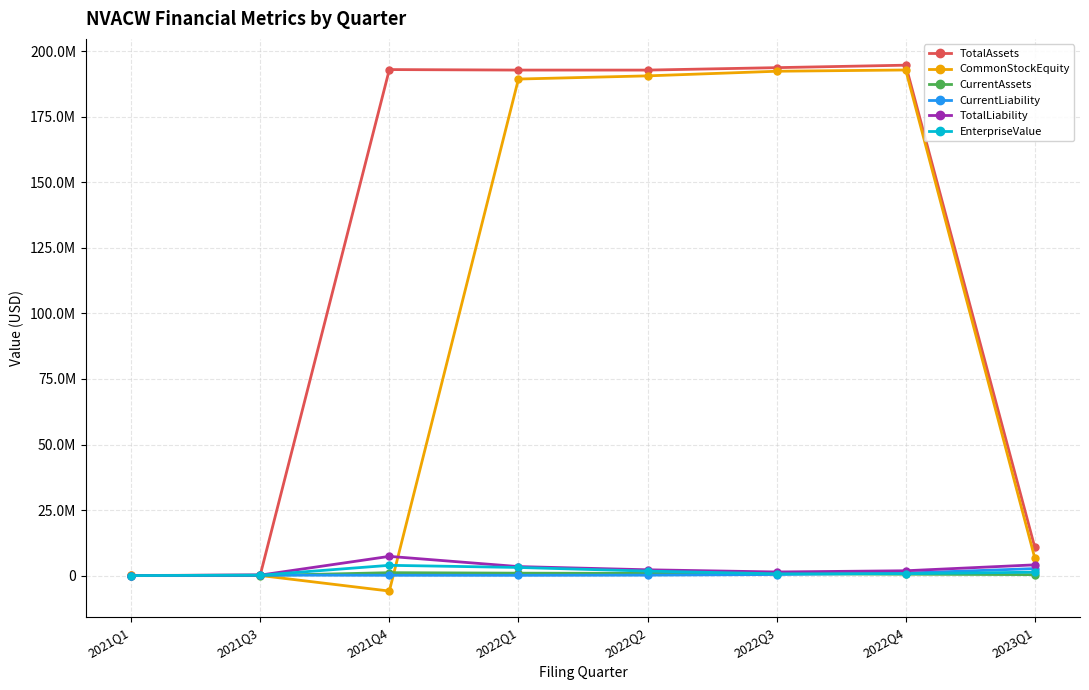

Which category has the lowest value across all series?

2021Q4